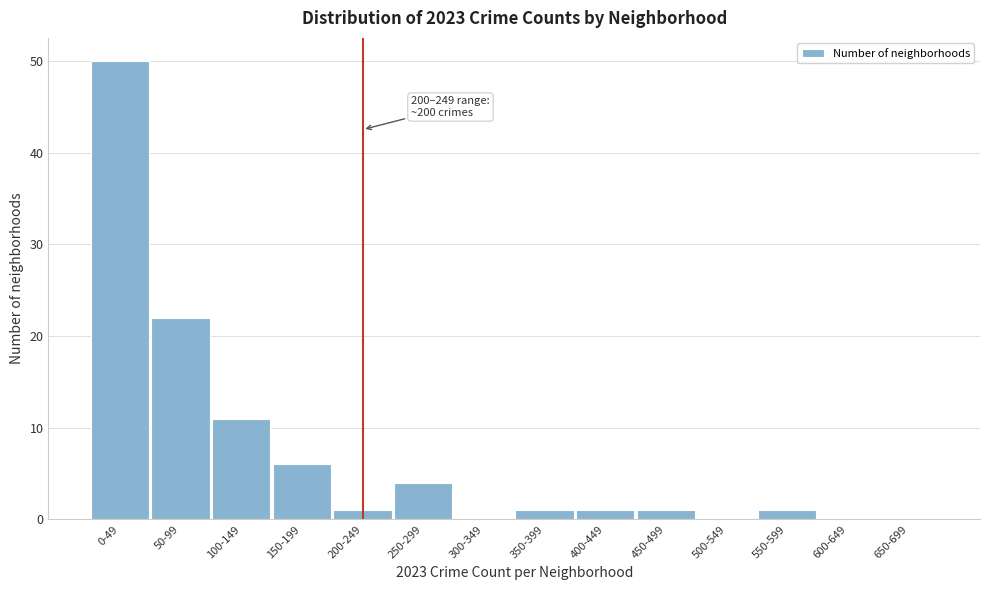

Reading right to left, list all the values displayed in this chart.

650-699=0	600-649=0	550-599=1	500-549=0	450-499=1	400-449=1	350-399=1	300-349=0	250-299=4	200-249=1	150-199=6	100-149=11	50-99=22	0-49=50